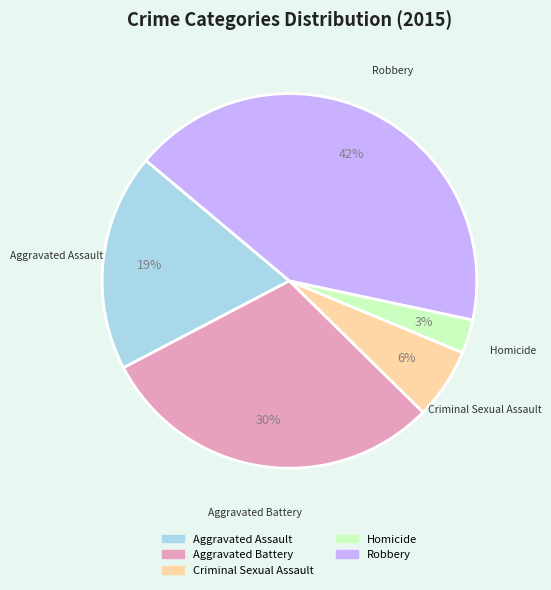

Rank the categories by value from highest to lowest.

Robbery, Aggravated Battery, Aggravated Assault, Criminal Sexual Assault, Homicide